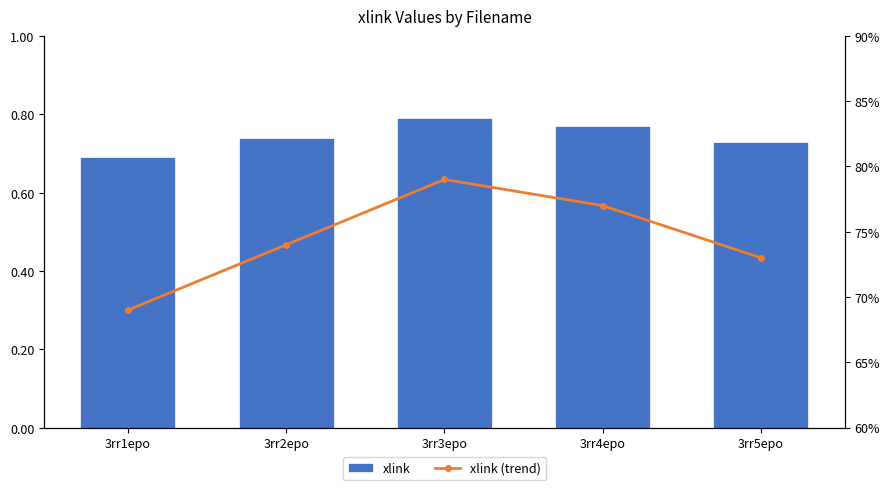

Reading right to left, list all the values displayed in this chart.

xlink: 3rr5epo=0.7	3rr4epo=0.8	3rr3epo=0.8	3rr2epo=0.7	3rr1epo=0.7
xlink (trend): 3rr5epo=0.7	3rr4epo=0.8	3rr3epo=0.8	3rr2epo=0.7	3rr1epo=0.7